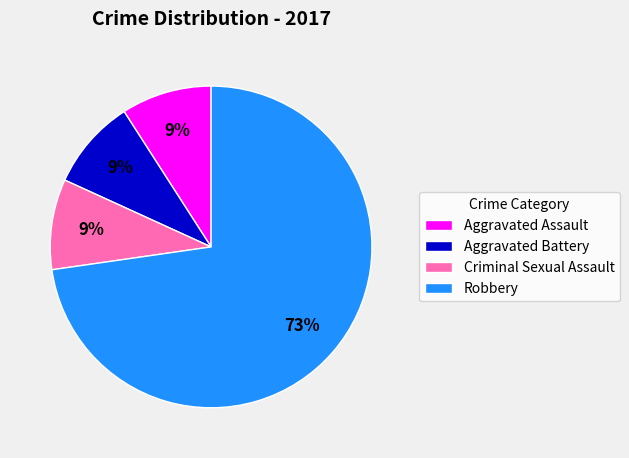

Which category has the biggest portion of the pie?

Robbery